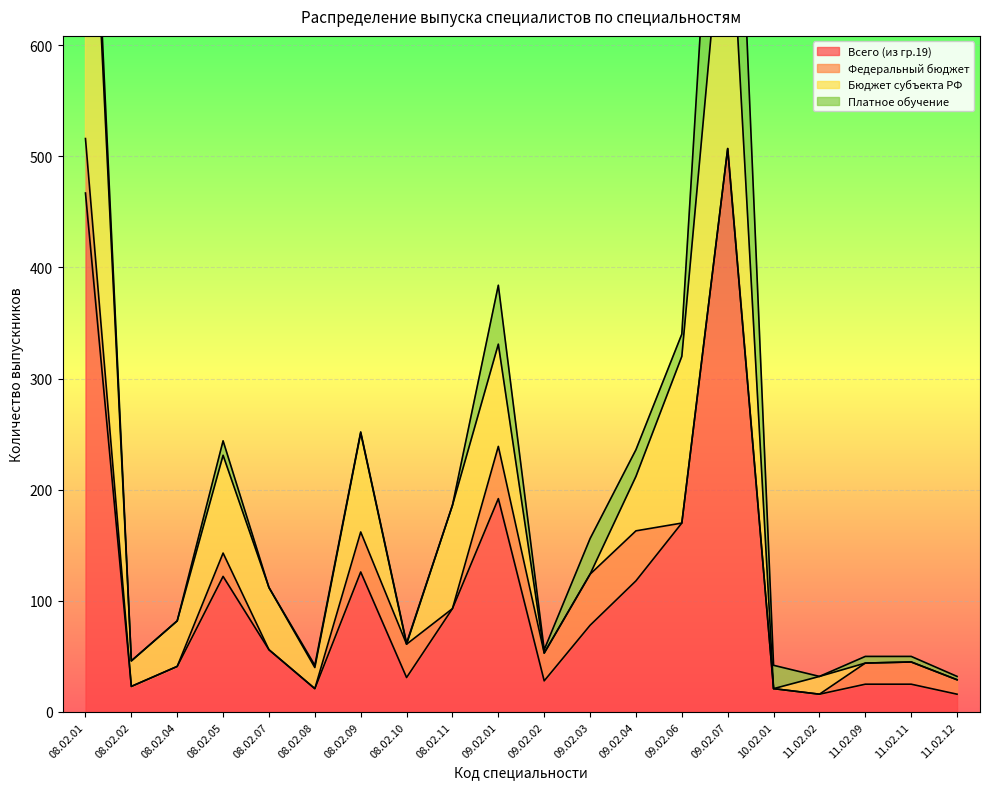

What is the label of the 2nd point from the right?

11.02.11